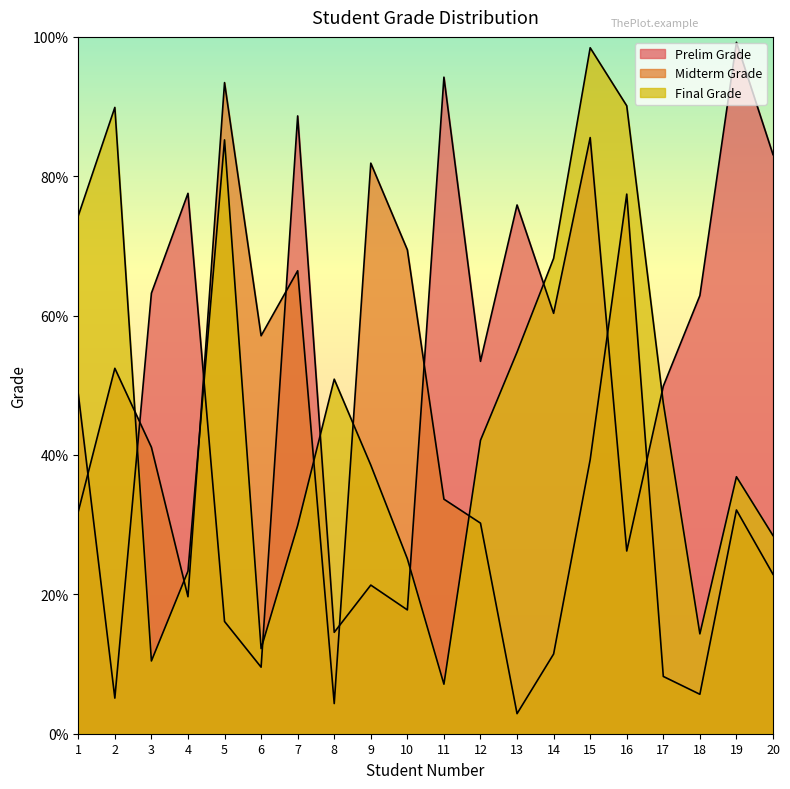

Reading right to left, extract all data points from this chart.

Prelim Grade: 20=83.1	19=99.2	18=62.9	17=49.9	16=26.2	15=85.5	14=60.3	13=75.9	12=53.4	11=94.2	10=17.8	9=21.3	8=14.6	7=88.7	6=9.6	5=16.1	4=77.5	3=63.2	2=5.1	1=48.8
Midterm Grade: 20=22.9	19=32.1	18=5.7	17=8.2	16=77.4	15=39.3	14=11.4	13=2.9	12=30.2	11=33.7	10=69.4	9=81.9	8=4.3	7=66.4	6=57.1	5=93.4	4=19.7	3=41.1	2=52.4	1=31.9
Final Grade: 20=28.4	19=36.9	18=14.3	17=47.4	16=90.1	15=98.4	14=68.2	13=54.8	12=42.1	11=7.1	10=25.1	9=38.5	8=50.9	7=29.9	6=12.2	5=85.2	4=23.3	3=10.4	2=89.9	1=74.3